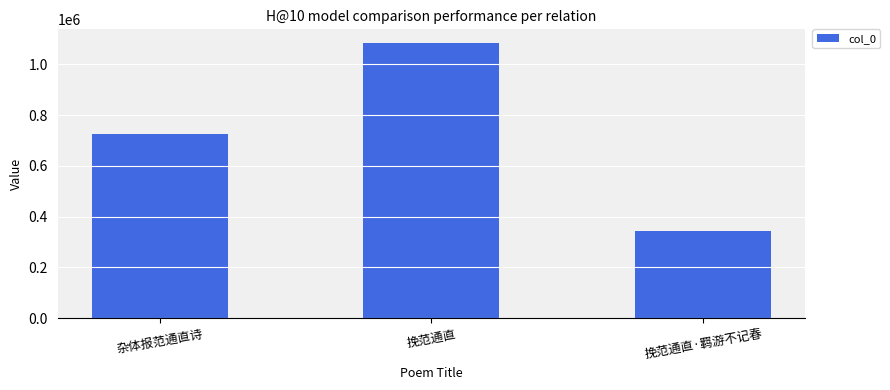

What is the ratio of the value at 杂体报范通直诗 to the value at 挽范通直·羁游不记春?

2.1